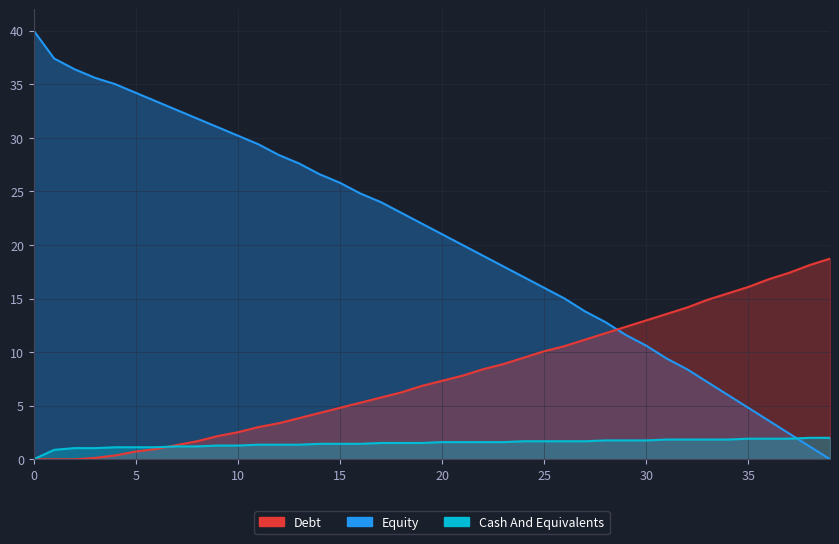

What is the difference between the highest and lowest values at 17?

22.5